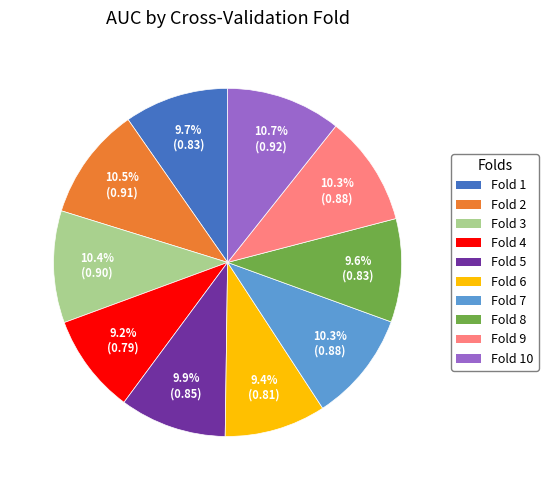

To the nearest percent, what is the average slice percentage?

10%